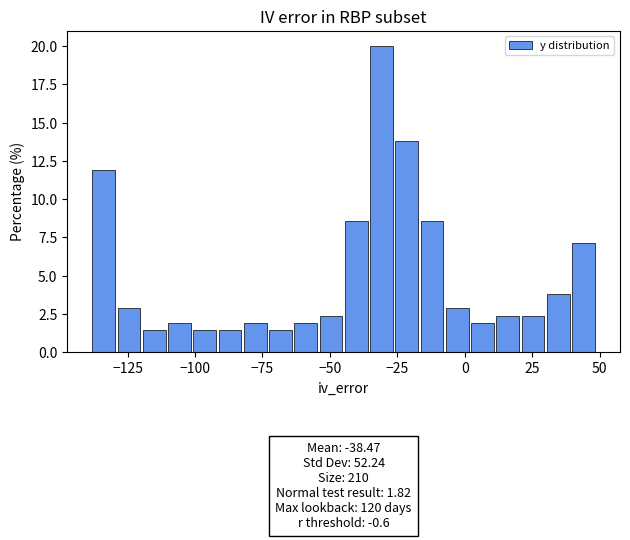

Read against the x-axis, roughly where is the centre of the tallest bar?

-30